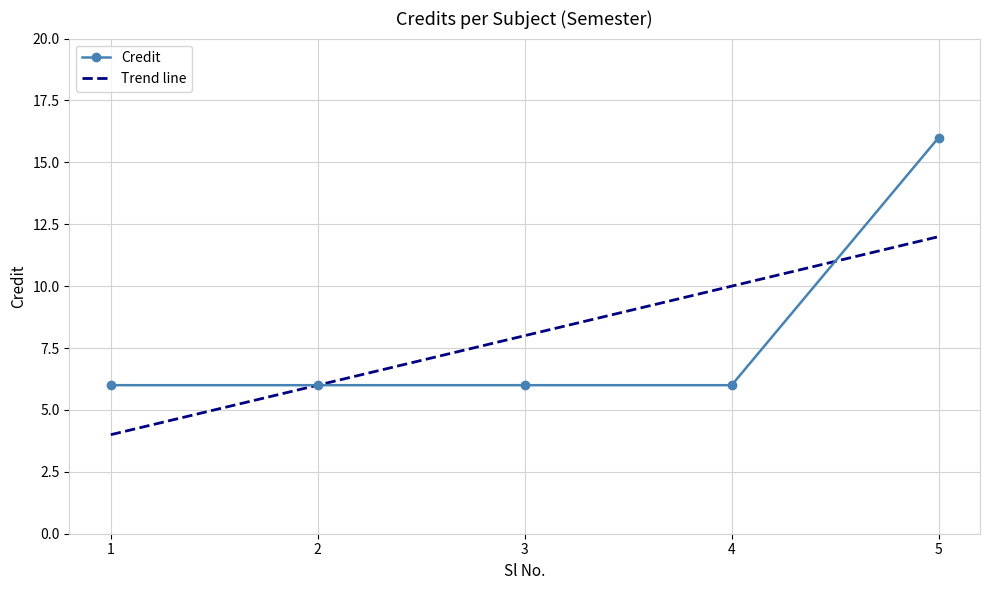

Reading left to right, what are all the values shown in this chart?

6	6	6	6	16